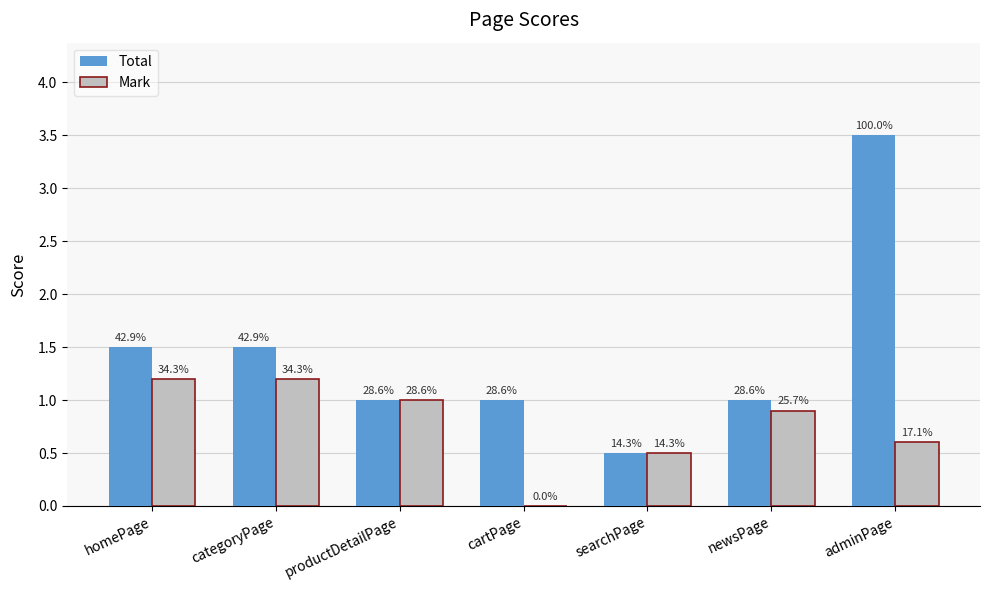

List the series in order of their overall mean, lowest first.

Mark, Total